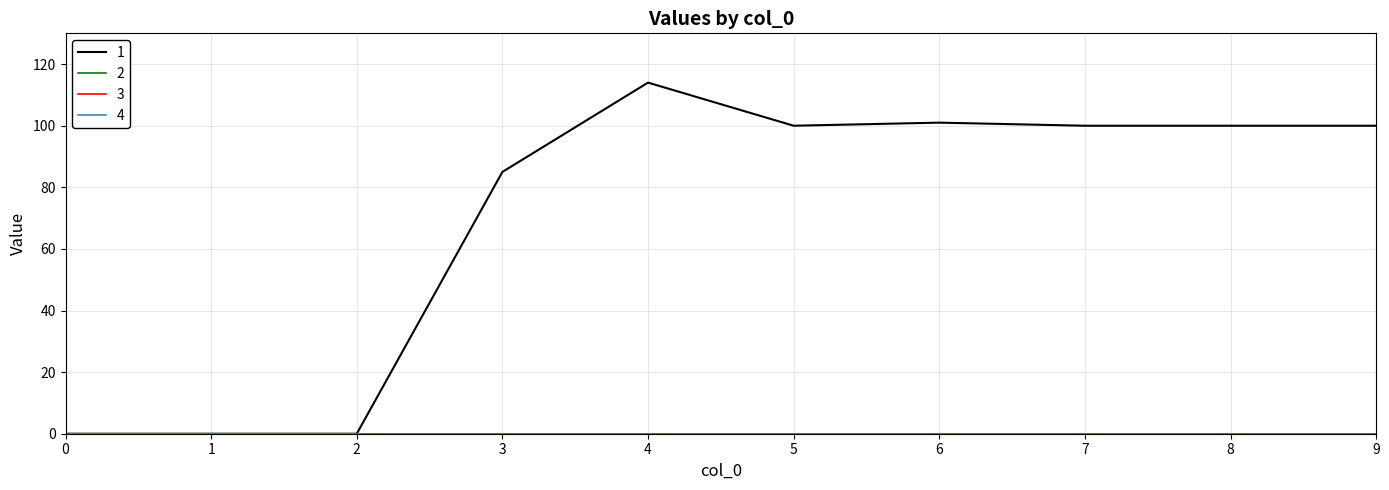

At which category is the sum across all series the highest?

4